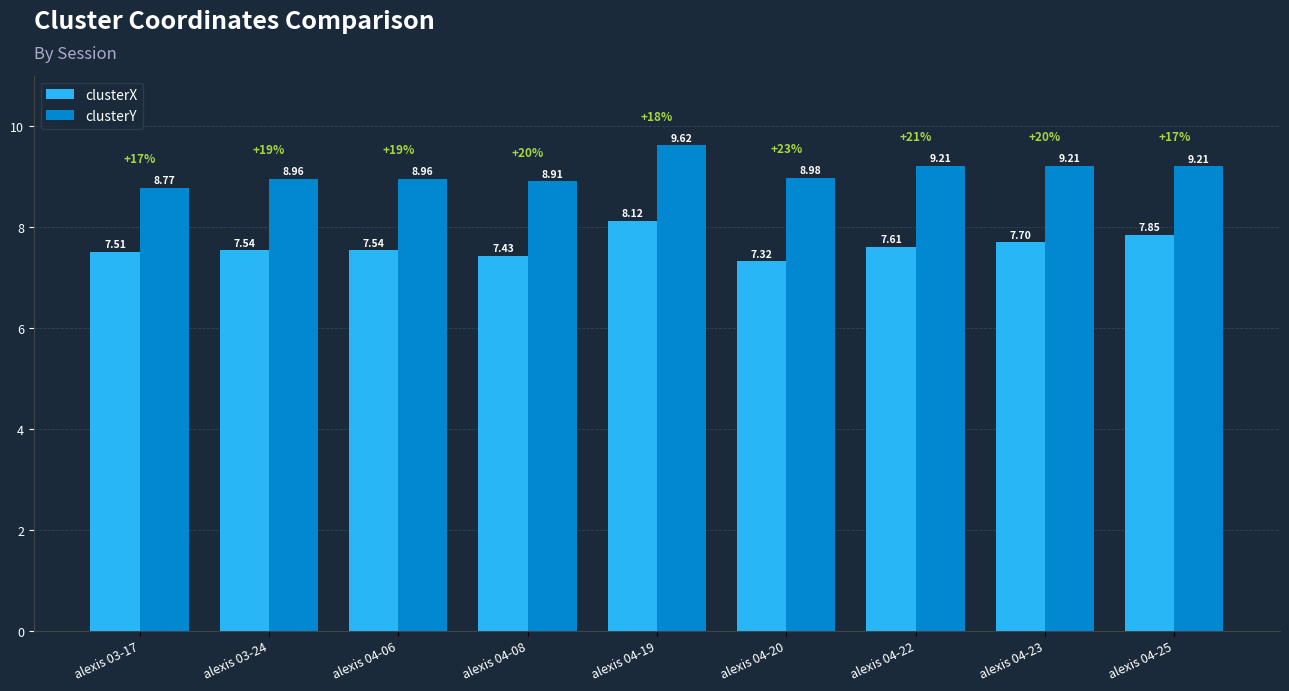

What is the average value of the clusterX series?

7.6